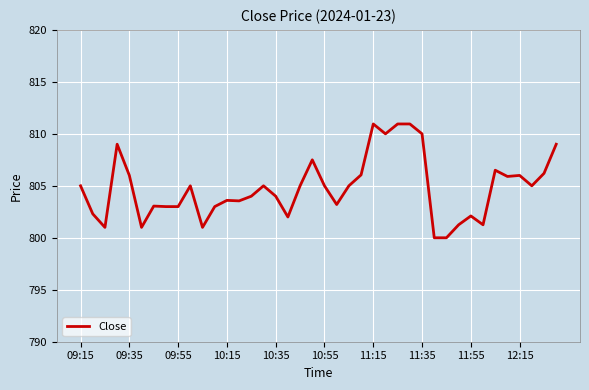

What is the minimum value shown in the chart?

800.0